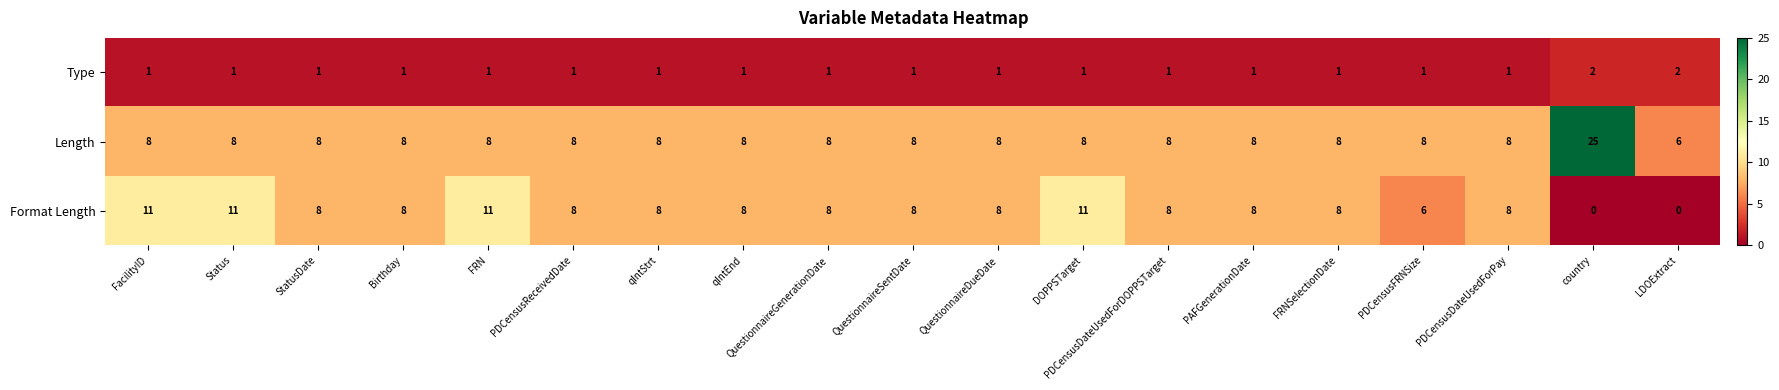

What is the maximum value for Format Length?

11